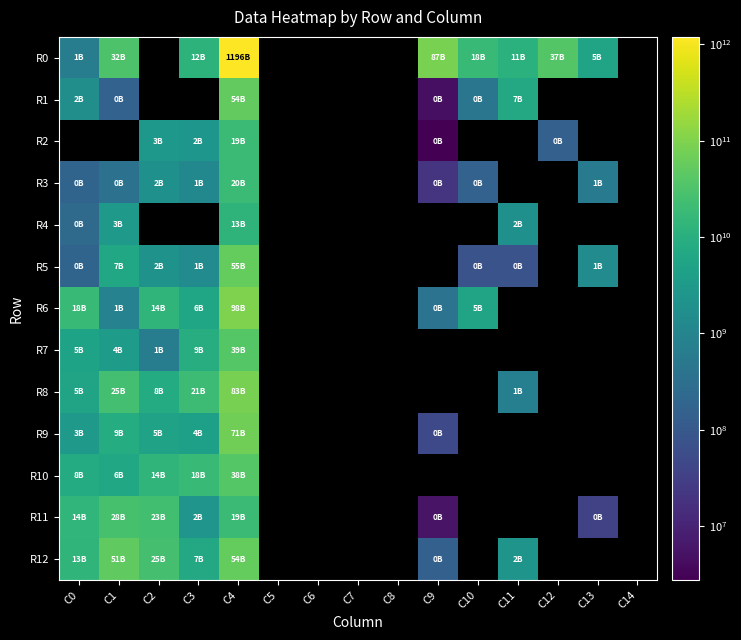

Between C2 and C9, which is larger?

C9